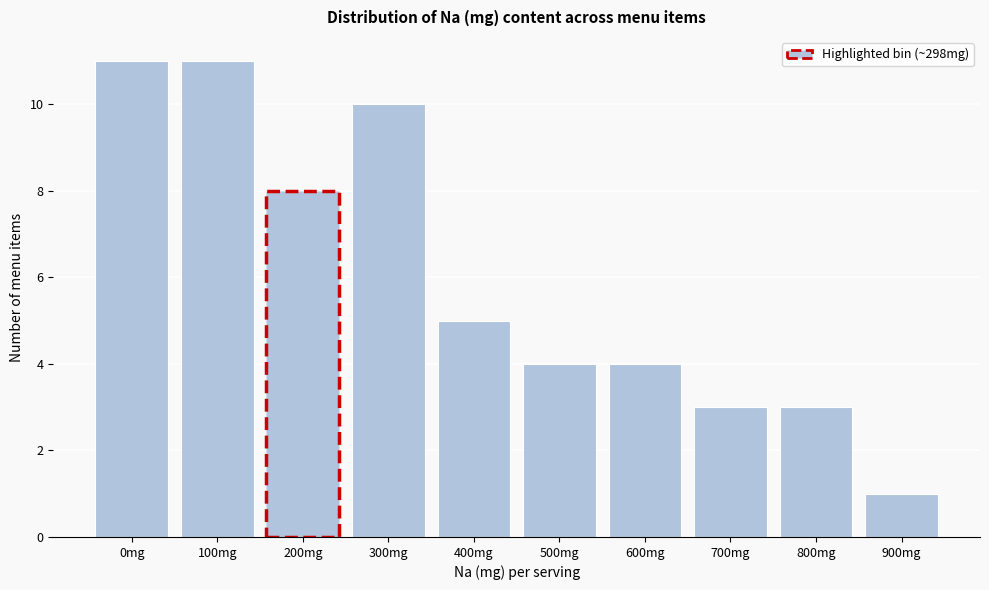

Reading left to right, list all the values displayed in this chart.

0mg=11	100mg=11	200mg=8	300mg=10	400mg=5	500mg=4	600mg=4	700mg=3	800mg=3	900mg=1